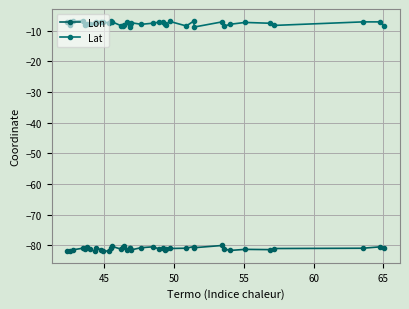

Rank the series by their maximum value, from lowest to highest.

Lon, Lat